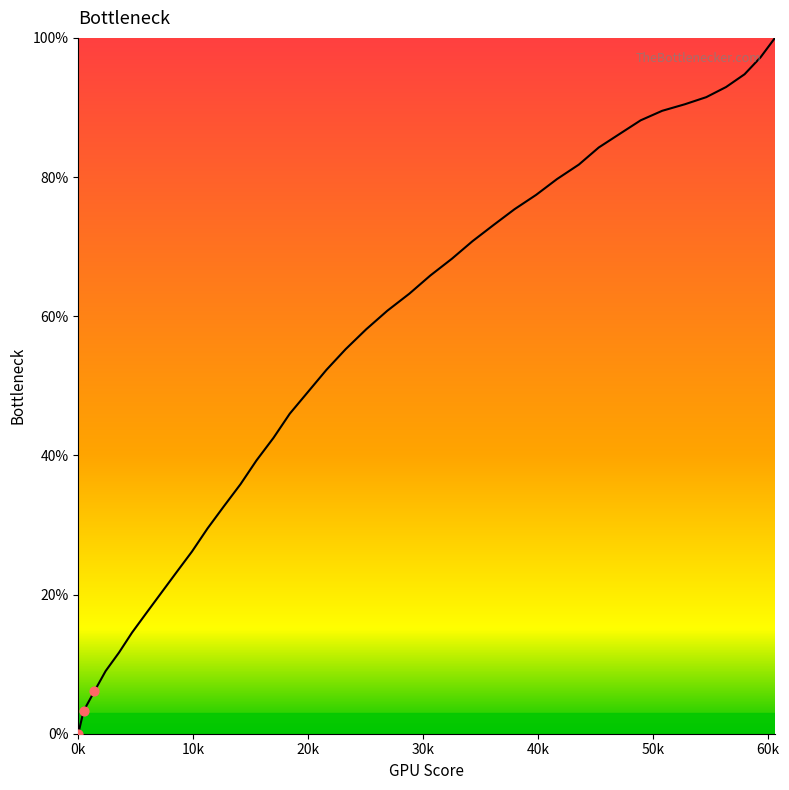

What is the difference between the maximum and minimum values?

100.0